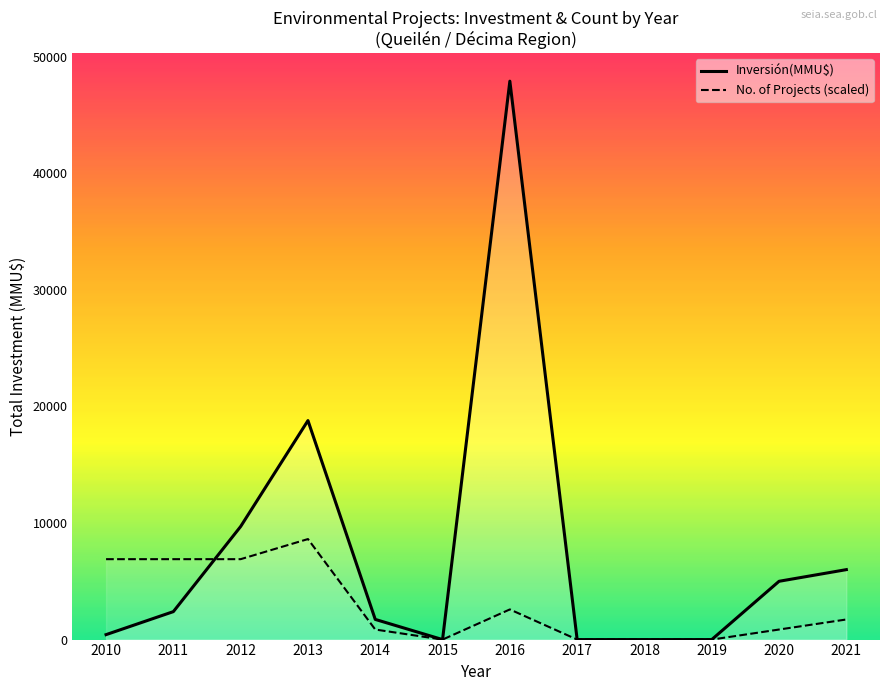

Which label corresponds to the largest value in the chart?

2016